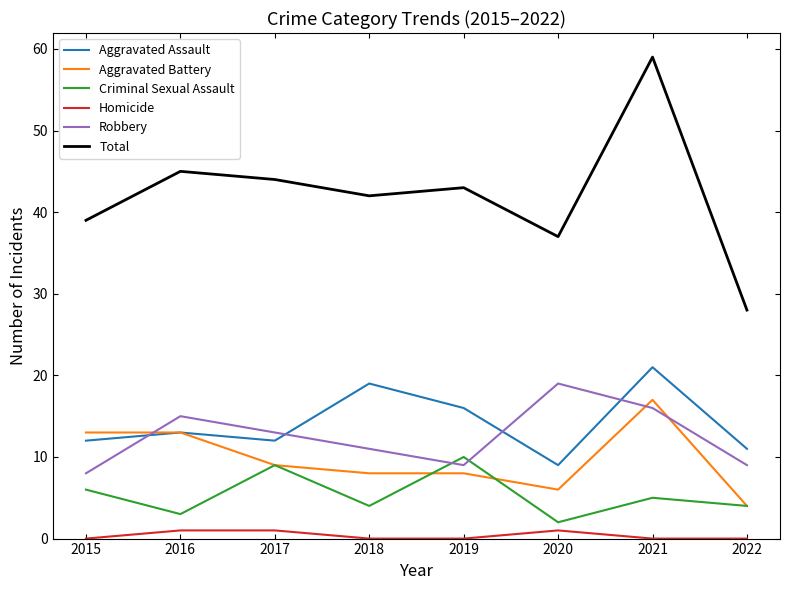

Reading left to right, list all the values displayed in this chart.

Aggravated Assault: 12	13	12	19	16	9	21	11
Aggravated Battery: 13	13	9	8	8	6	17	4
Criminal Sexual Assault: 6	3	9	4	10	2	5	4
Homicide: 0	1	1	0	0	1	0	0
Robbery: 8	15	13	11	9	19	16	9
Total: 39	45	44	42	43	37	59	28